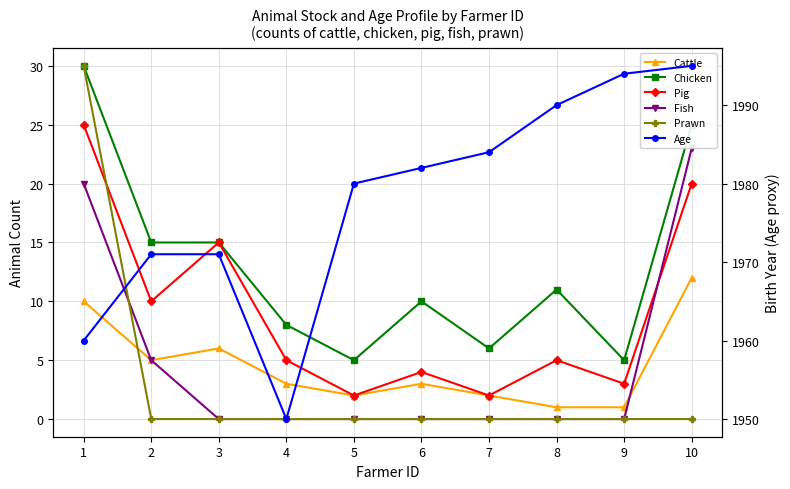

Is the value of Fish at 2 greater than the value of Prawn at 9?

Yes